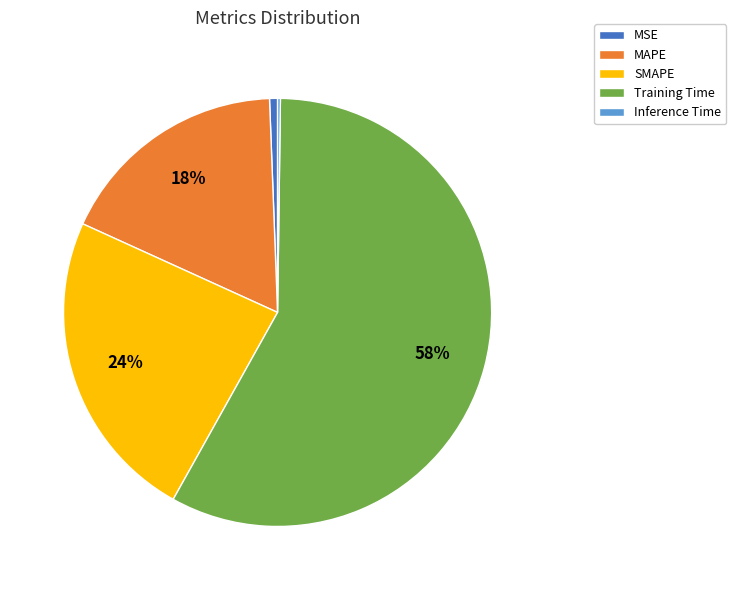

To the nearest percent, what percentage of the pie is MSE?

1%